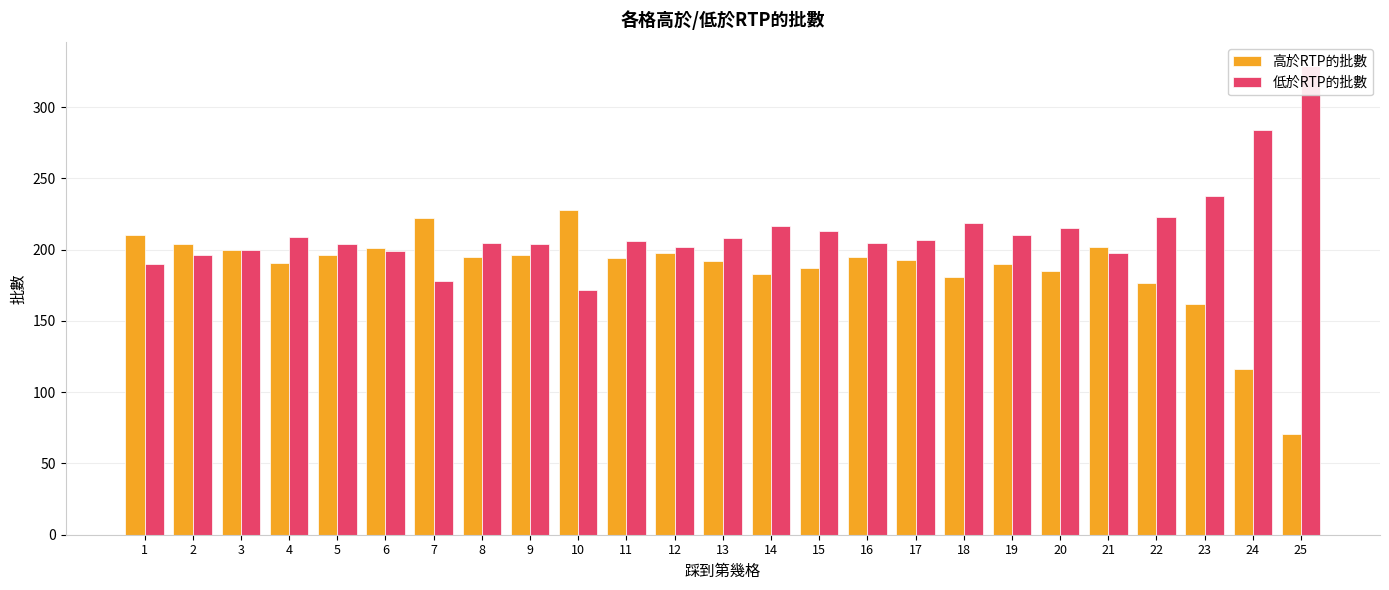

What are all the series names shown in the legend?

高於RTP的批數, 低於RTP的批數